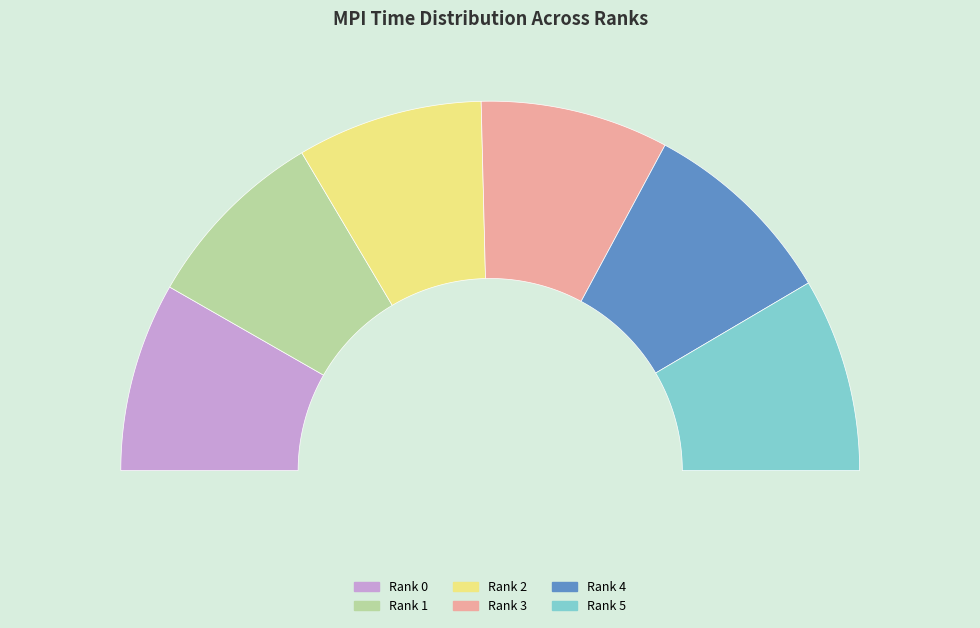

How many segments does this pie chart have?

6